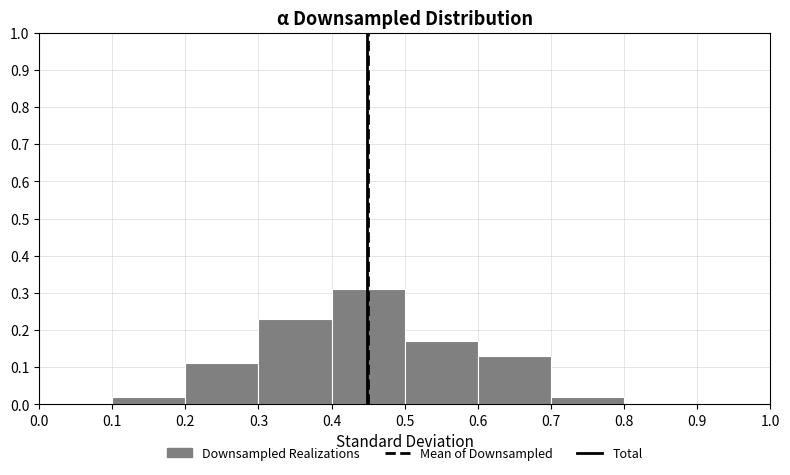

Which range on the x-axis has the tallest bar?

0.4 to 0.5